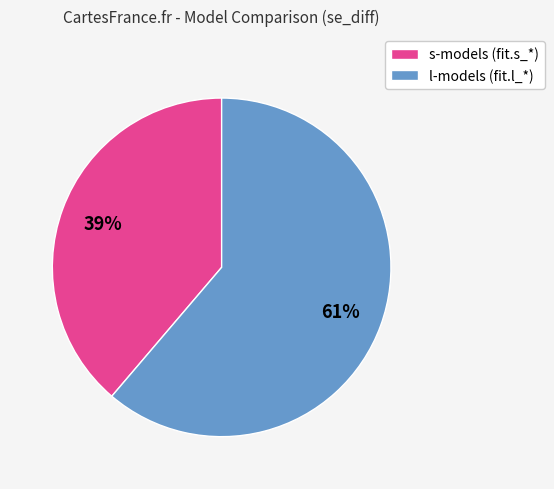

What is the smallest slice in the pie chart?

s-models (fit.s_*)